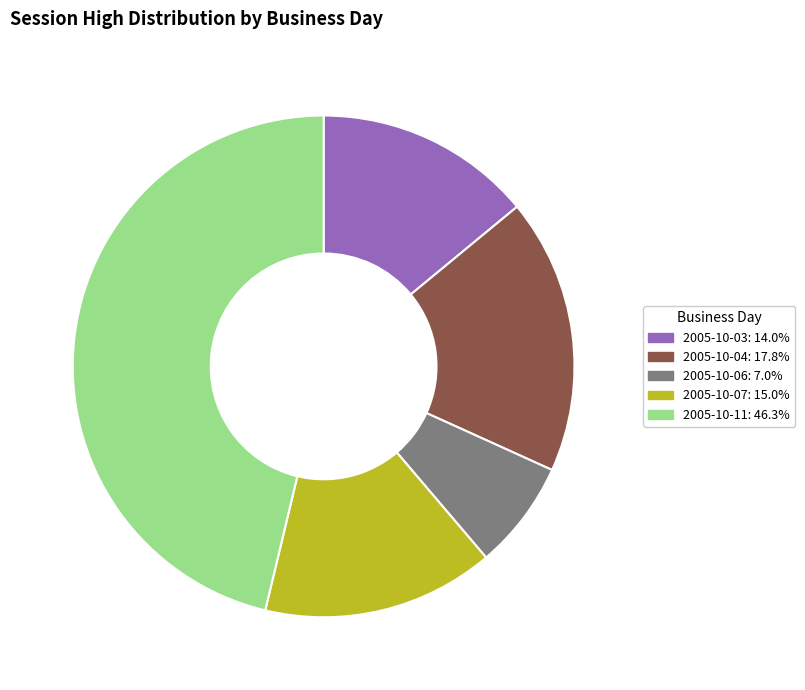

Is there any slice that represents more than half of the pie?

No